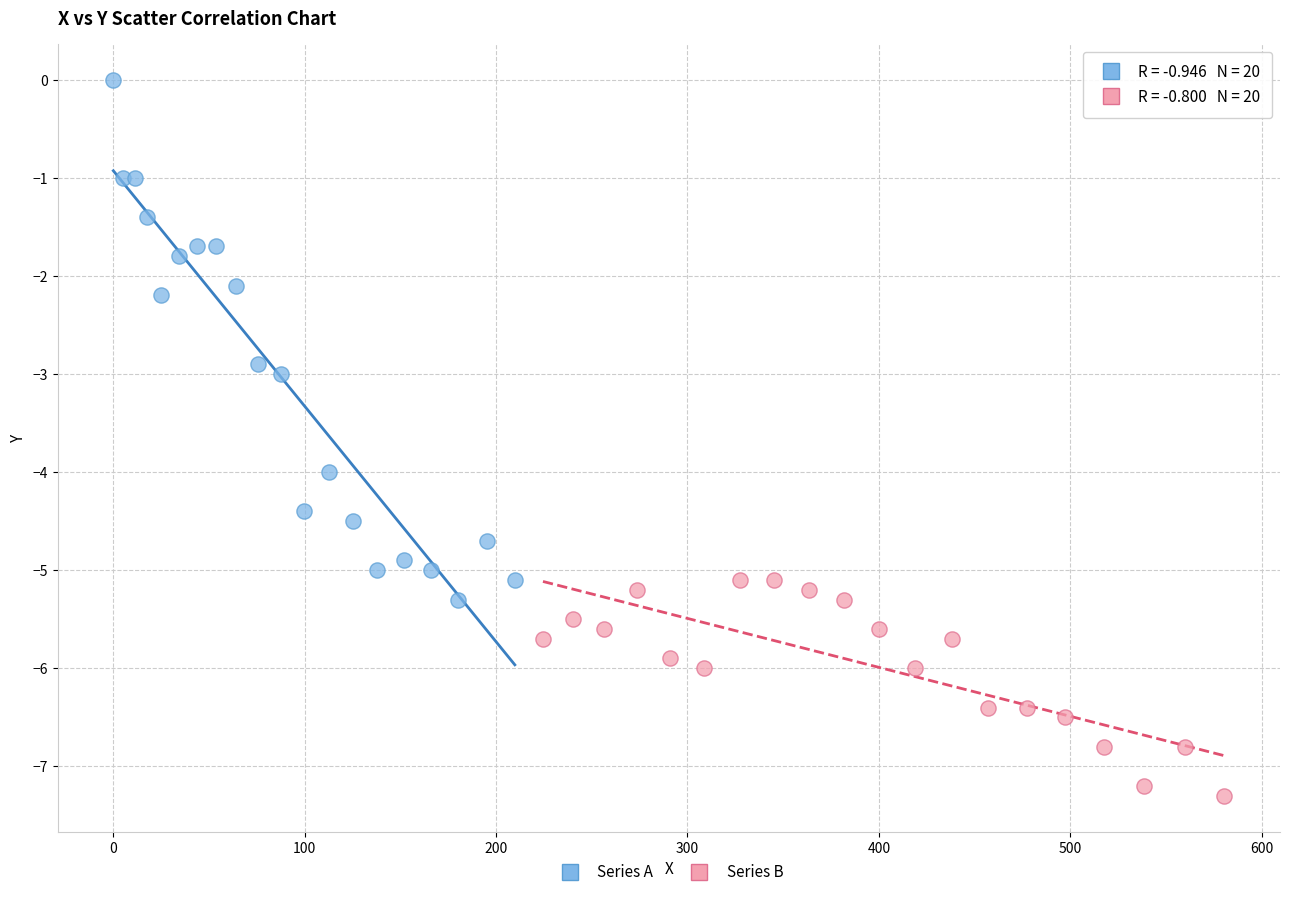

Which series contains the lowest Y value?

Series B